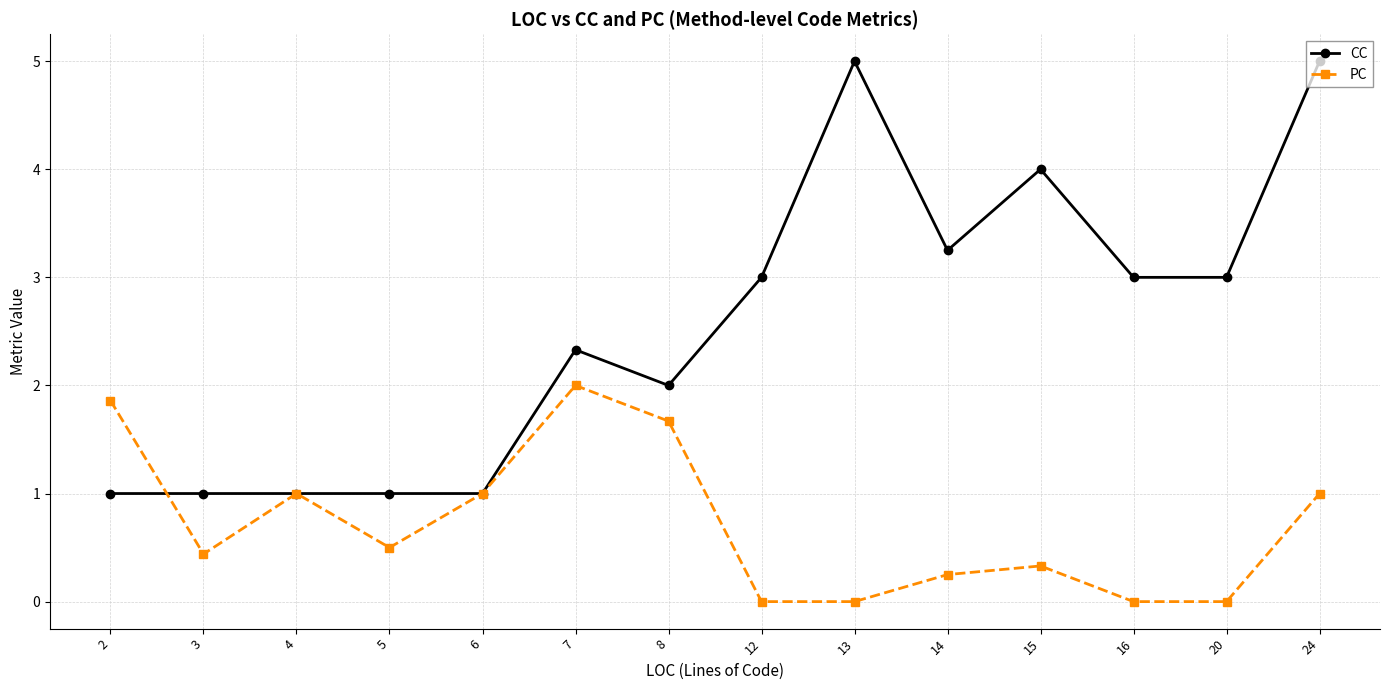

Where is the first local minimum for PC?

3